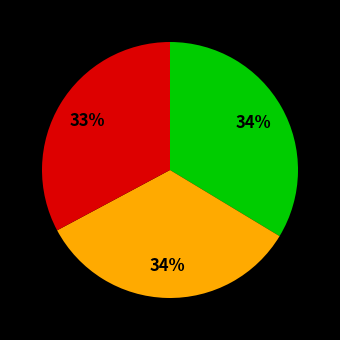

To the nearest percent, what is the difference between the largest and smallest slice percentages?

1%